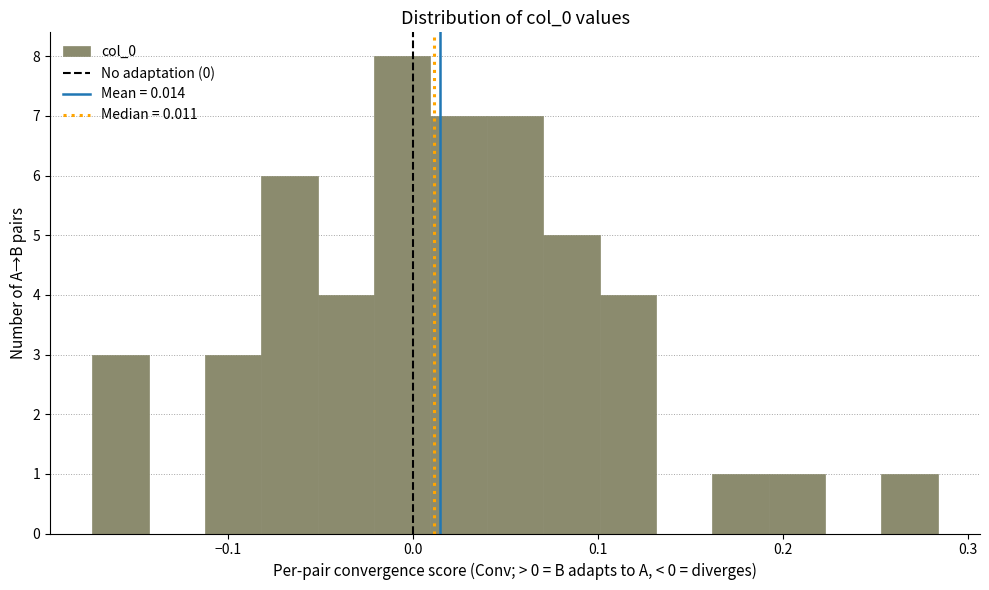

Read against the x-axis, roughly where is the centre of the tallest bar?

-0.01